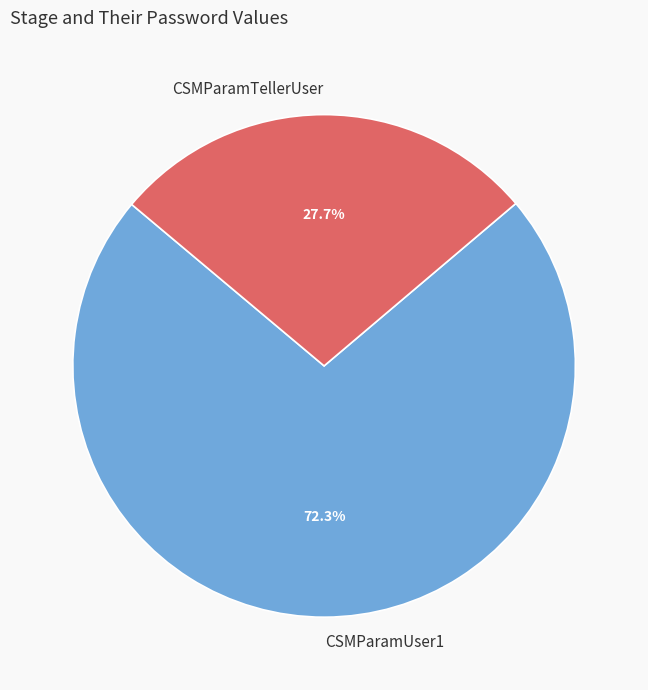

Which category has the smallest portion of the pie?

CSMParamTellerUser